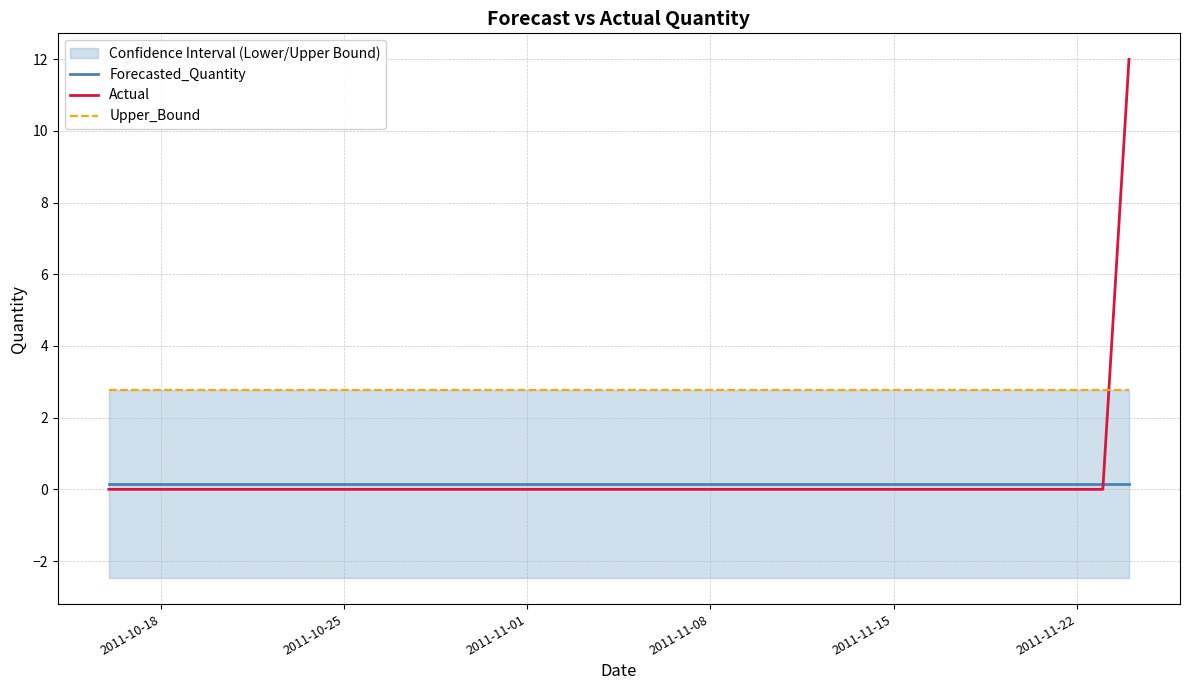

Reading left to right, transcribe all the data shown in this chart.

Forecasted_Quantity: 0.2	0.2	0.2	0.2	0.2	0.2	0.2	0.2	0.2	0.2	0.2	0.2	0.2	0.2	0.2	0.2	0.2	0.2	0.2	0.2	0.2	0.2	0.2	0.2	0.2	0.2	0.2	0.2	0.2	0.2	0.2	0.2	0.2	0.2	0.2	0.2	0.2	0.2	0.2	0.2
Actual: 0.0	0.0	0.0	0.0	0.0	0.0	0.0	0.0	0.0	0.0	0.0	0.0	0.0	0.0	0.0	0.0	0.0	0.0	0.0	0.0	0.0	0.0	0.0	0.0	0.0	0.0	0.0	0.0	0.0	0.0	0.0	0.0	0.0	0.0	0.0	0.0	0.0	0.0	0.0	12.0
Upper_Bound: 2.8	2.8	2.8	2.8	2.8	2.8	2.8	2.8	2.8	2.8	2.8	2.8	2.8	2.8	2.8	2.8	2.8	2.8	2.8	2.8	2.8	2.8	2.8	2.8	2.8	2.8	2.8	2.8	2.8	2.8	2.8	2.8	2.8	2.8	2.8	2.8	2.8	2.8	2.8	2.8